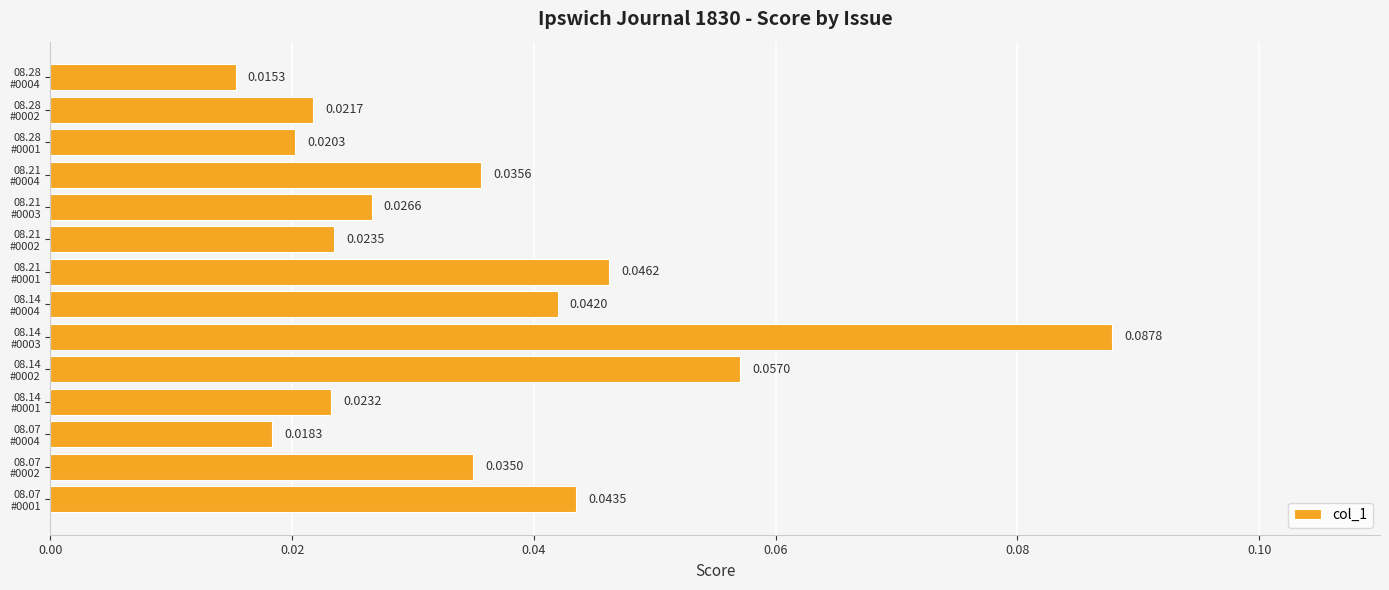

Rank the categories by value from lowest to highest.

08.28
#0004, 08.07
#0004, 08.28
#0001, 08.28
#0002, 08.14
#0001, 08.21
#0002, 08.21
#0003, 08.07
#0002, 08.21
#0004, 08.14
#0004, 08.07
#0001, 08.21
#0001, 08.14
#0002, 08.14
#0003